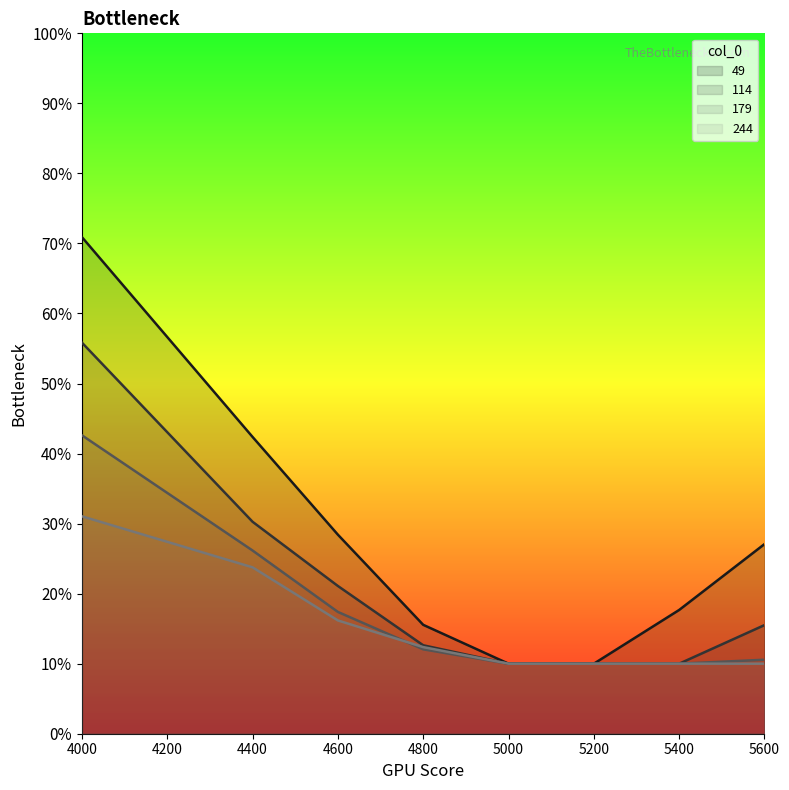

What is the value of the 179 point at the 2nd from the left?

0.3